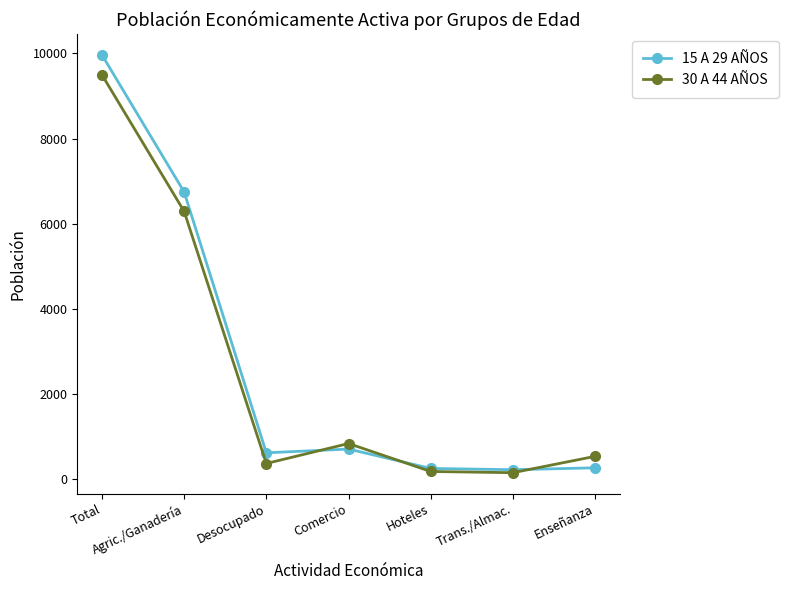

Where do 15 A 29 AÑOS and 30 A 44 AÑOS first cross each other?

Desocupado and Comercio